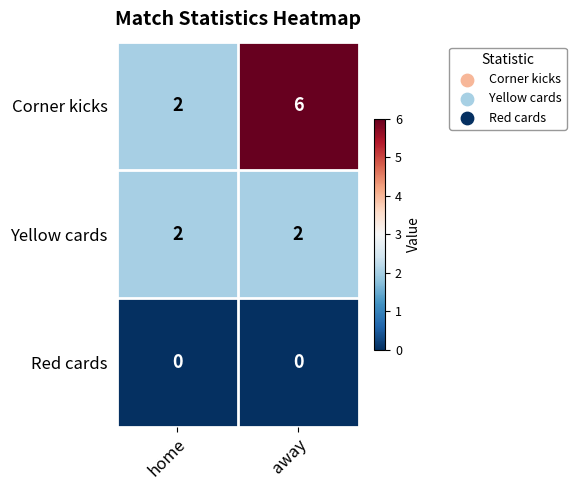

Where is Corner kicks nearest to the value 4?

home